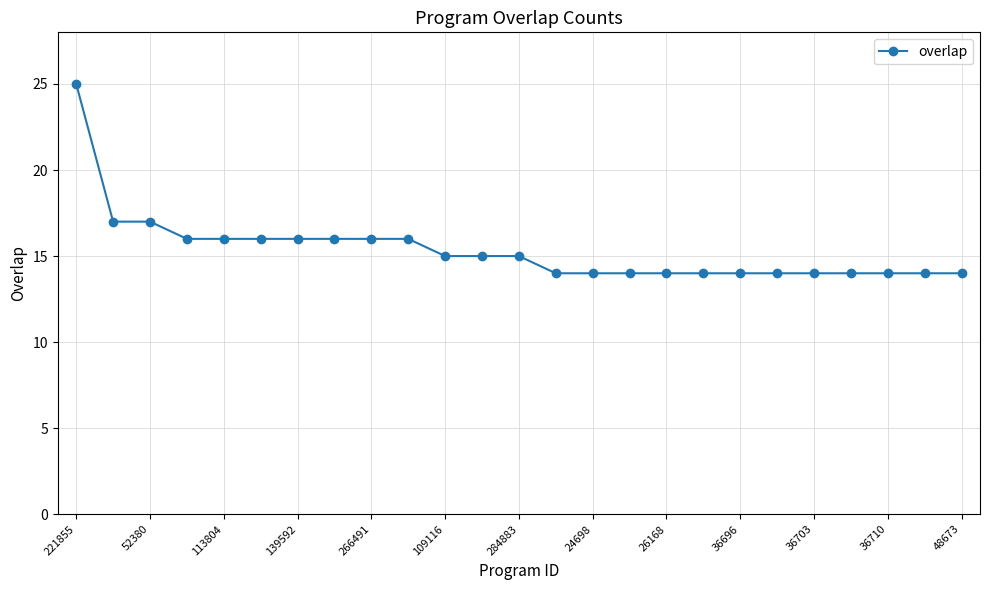

How many lines are shown in the chart?

1